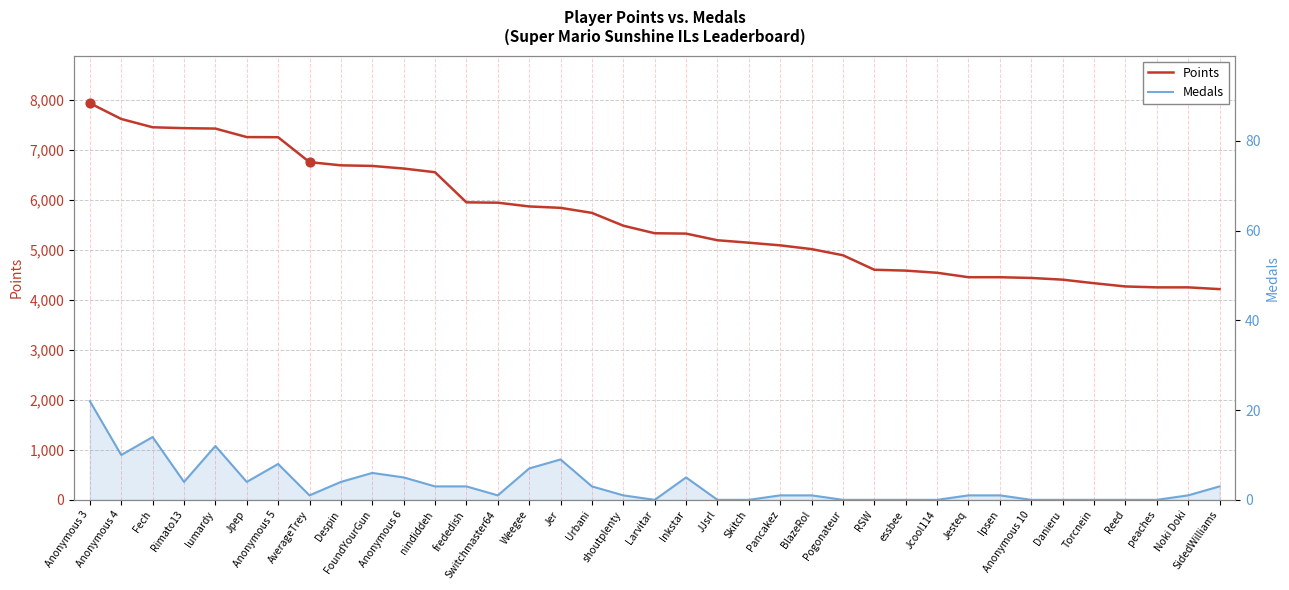

Which series has the largest total across all categories?

Points